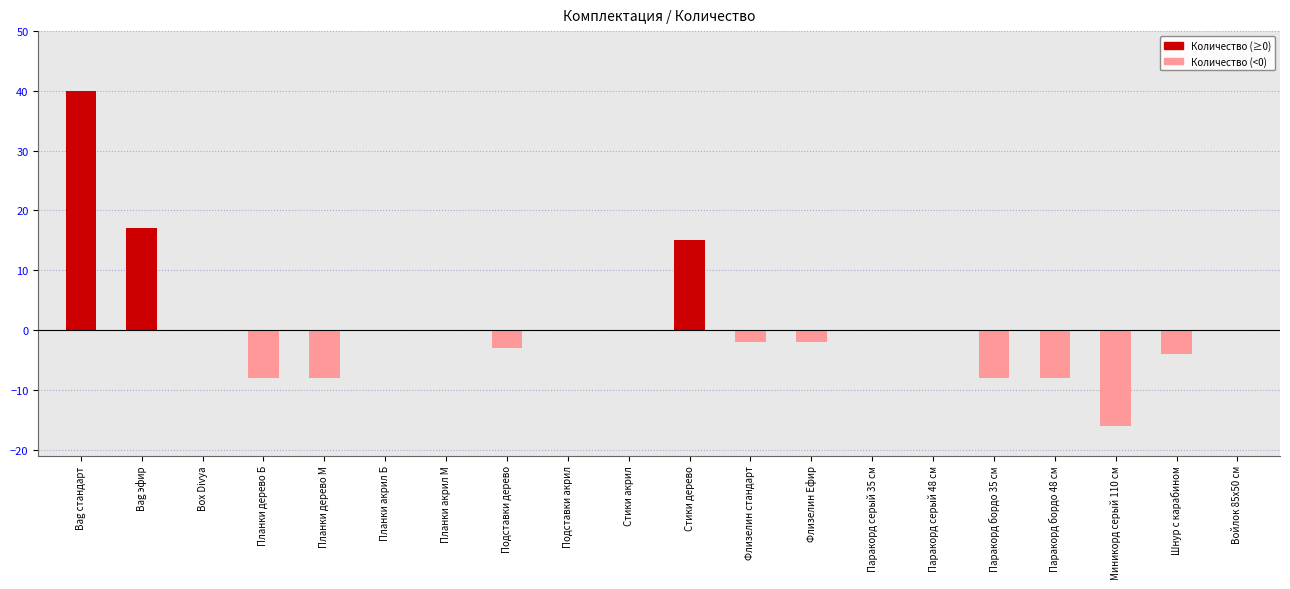

Reading right to left, extract all data points from this chart.

0	-4	-16	-8	-8	0	0	-2	-2	15	0	0	-3	0	0	-8	-8	0	17	40